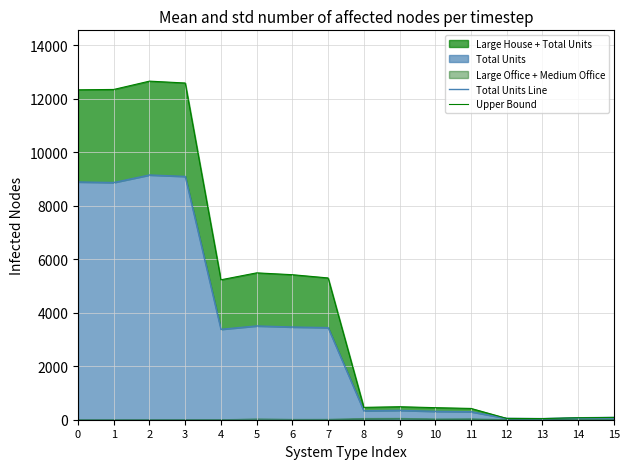

At which category is the sum across all series the highest?

2